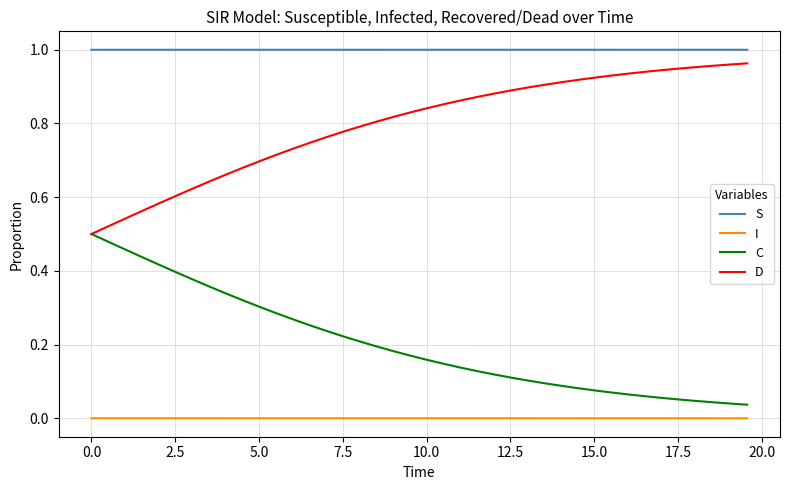

Rank the series by their average value, from lowest to highest.

I, C, D, S